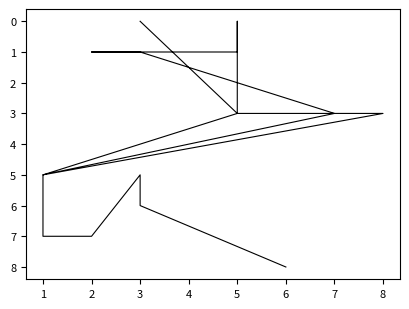

Reading right to left, what are all the values shown in this chart?

0	3	0	1	1	1	3	5	3	3	5	7	7	5	6	8